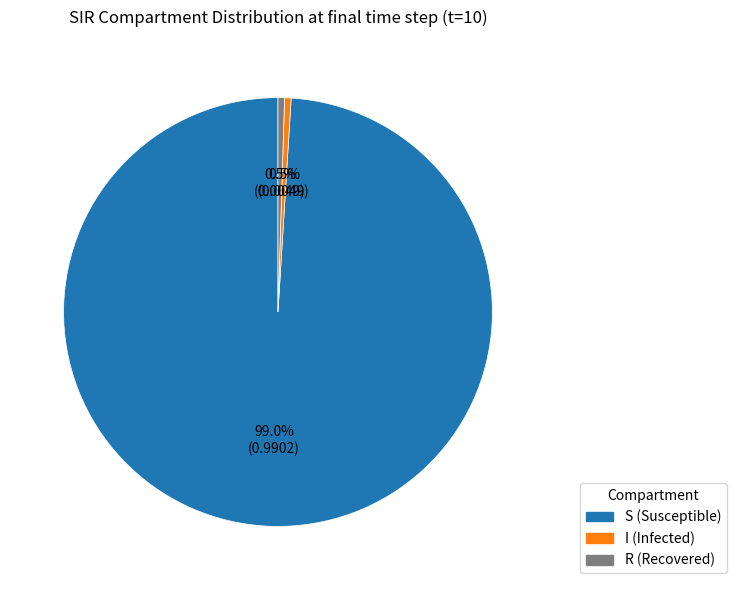

Does any single category account for the majority?

Yes